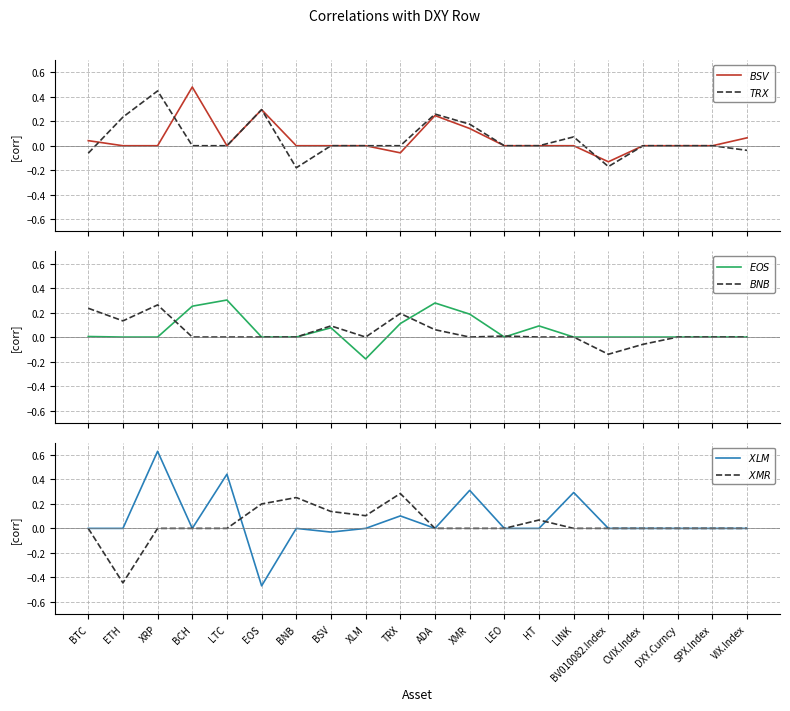

What is the average value of the $EOS$ series?

0.1